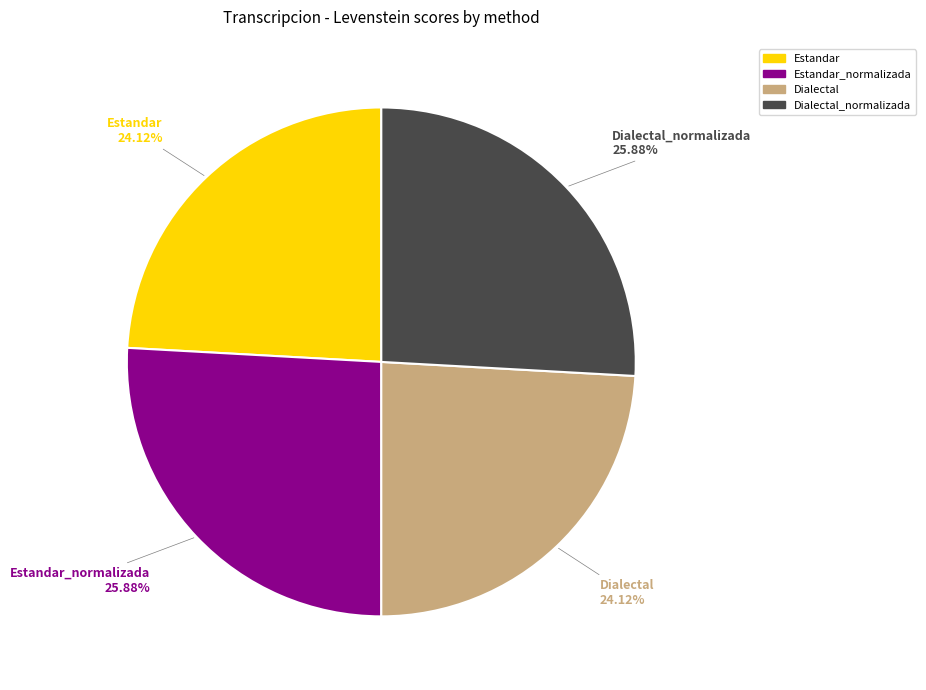

Does any single category account for the majority?

No